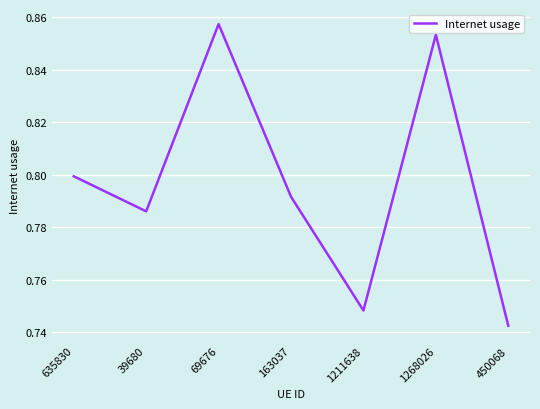

Which has a higher value, 635830 or 1211638?

635830